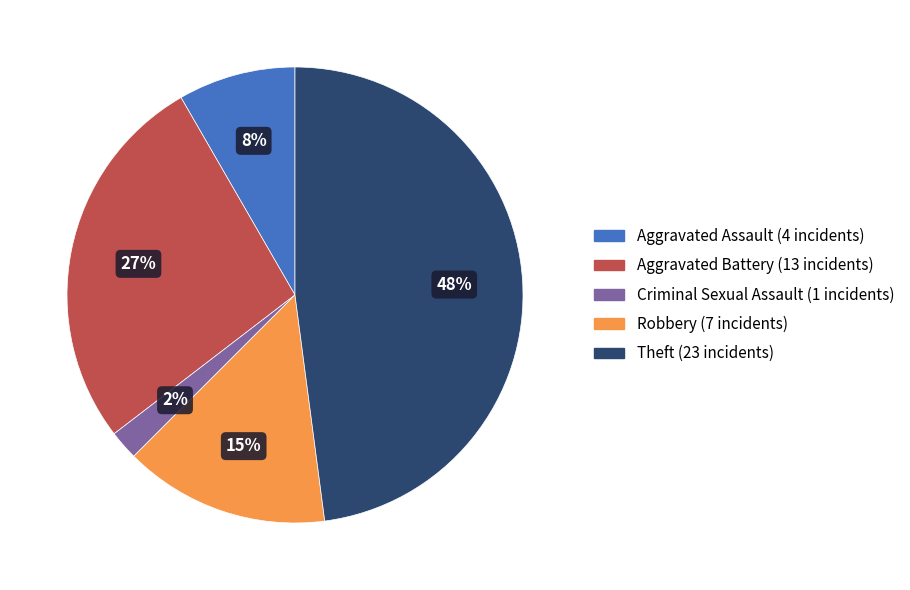

To the nearest percent, what is the difference between the largest and smallest slice percentages?

46%